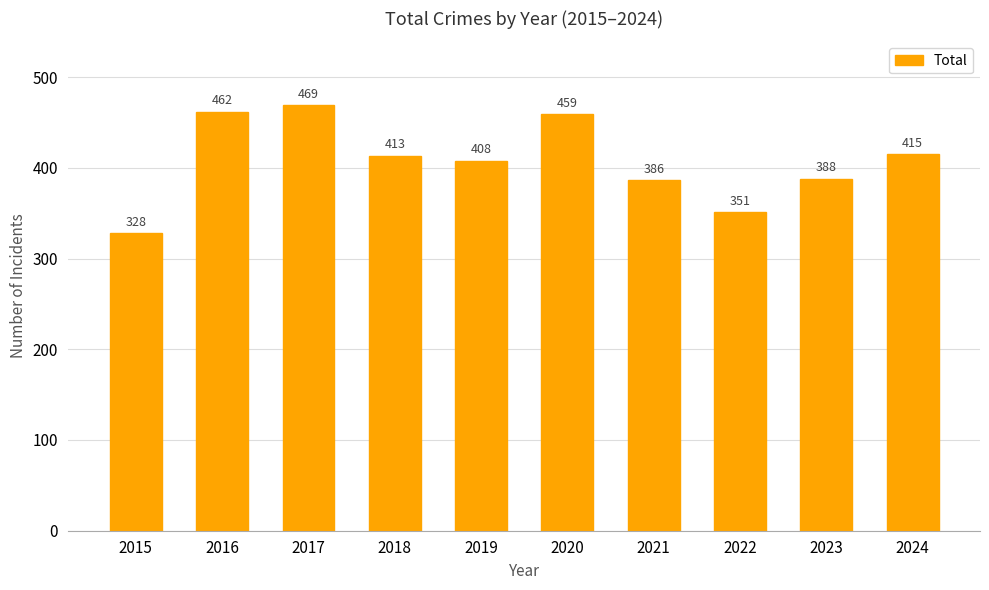

What is the difference between the second highest and second lowest values?

111